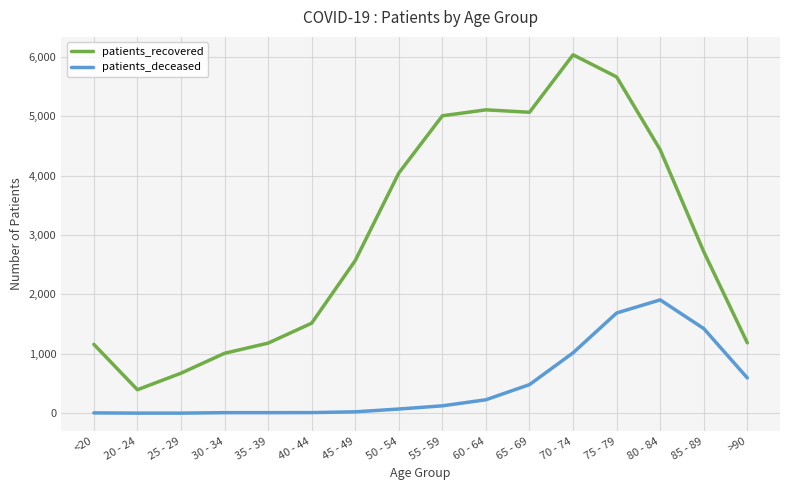

How many series are shown in this chart?

2